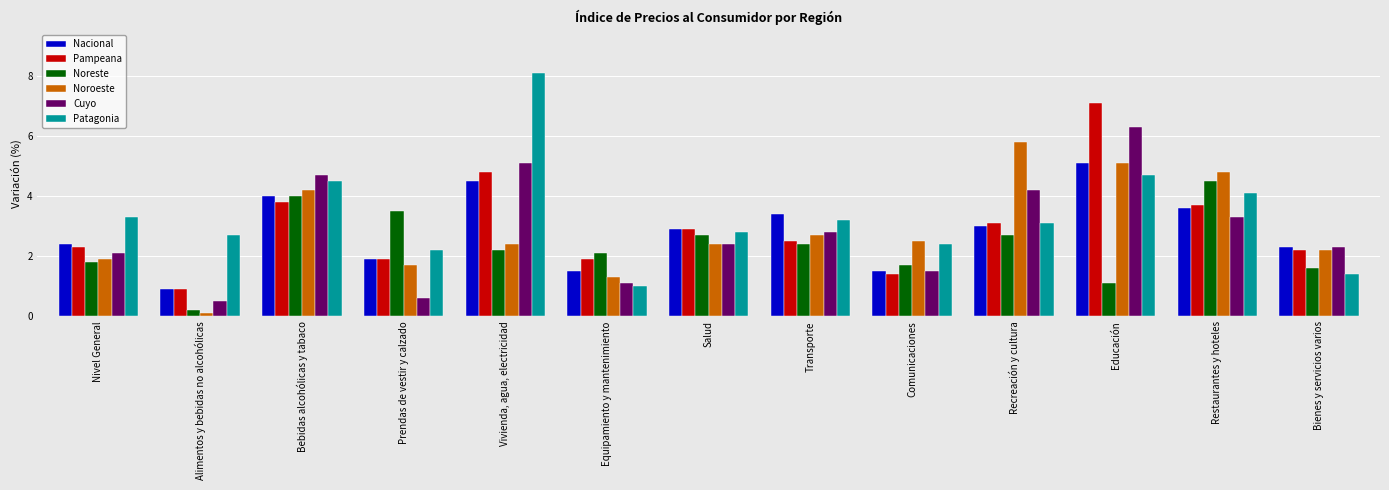

Which series has the largest range (max minus min)?

Patagonia